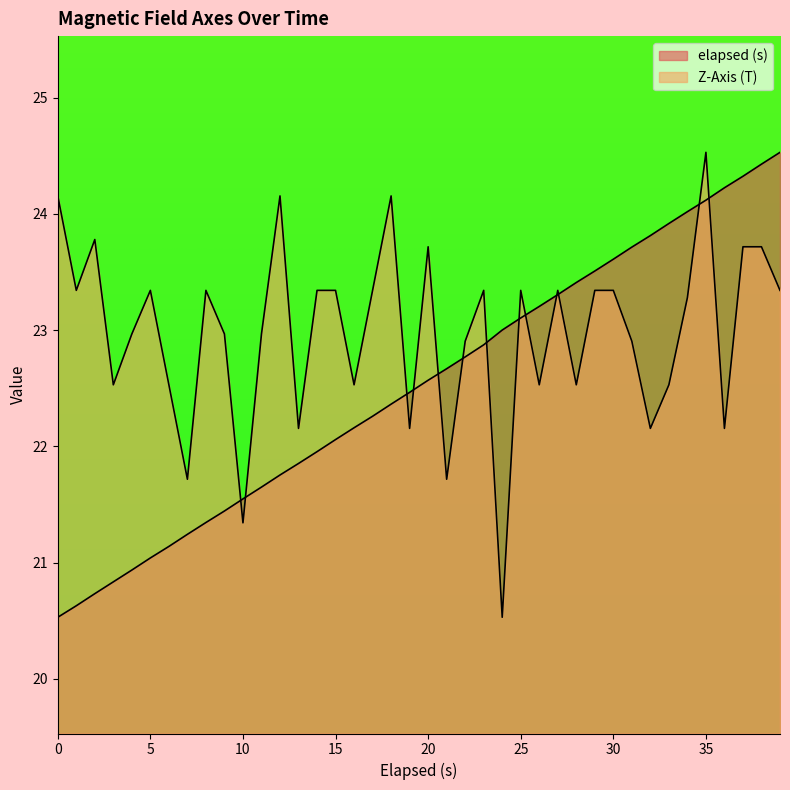

What is the label of the 30th point from the right?

10